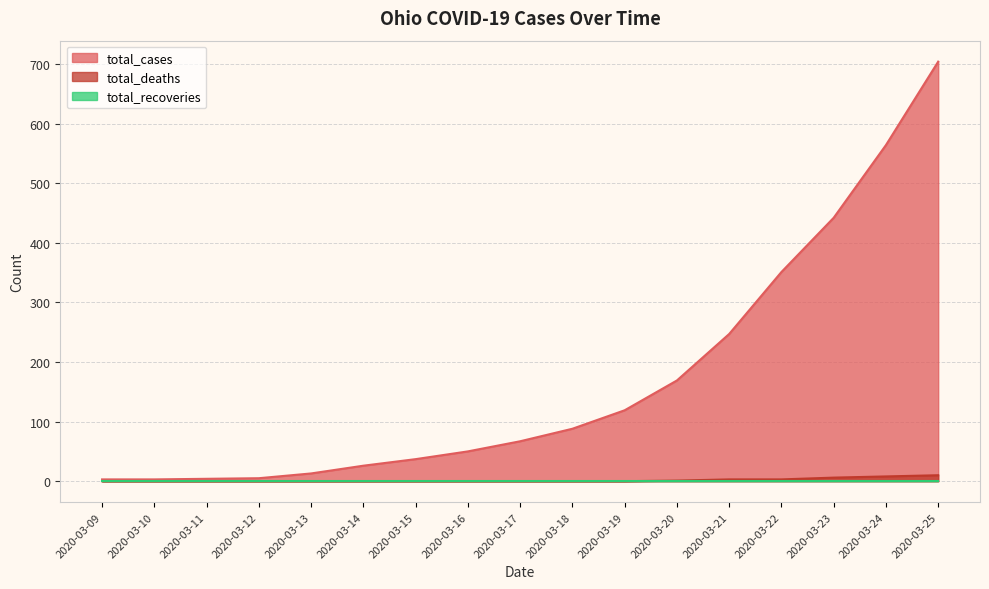

What is the total value across all series at 2020-03-19?

119